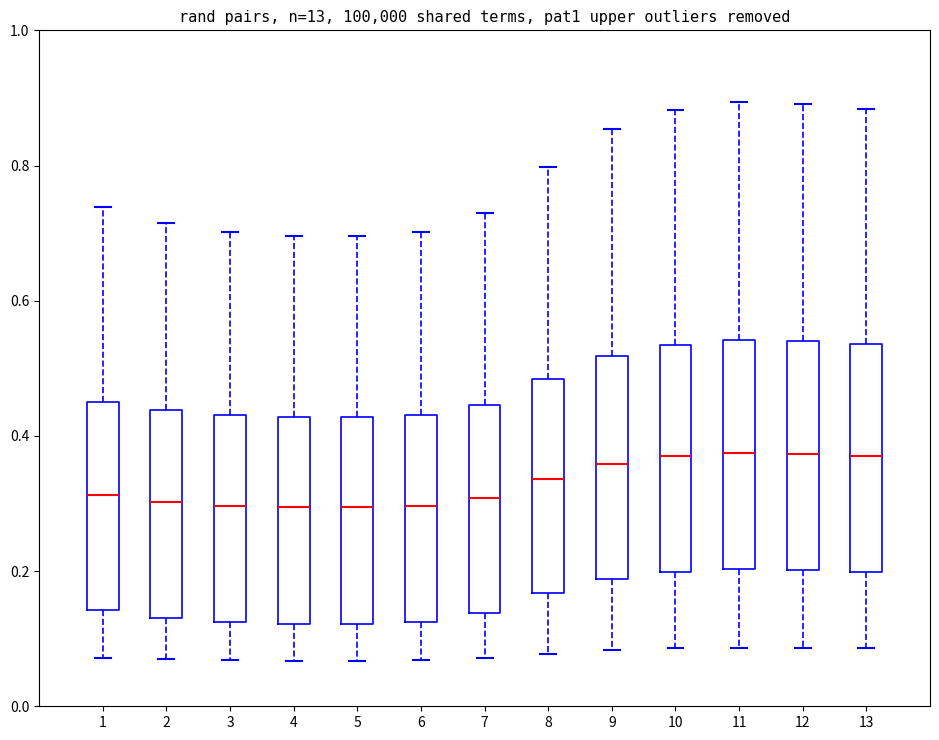

Reading left to right, read every box against the y-axis: the position of its median line, the range the box covers, and the ends of its whiskers. The values are not printed on the chart, so give them approximately, as read against the axis.

1: median 0.32, box 0.14 to 0.46, whiskers 0.08 to 0.74
2: median 0.30, box 0.14 to 0.44, whiskers 0.06 to 0.72
3: median 0.30, box 0.12 to 0.44, whiskers 0.06 to 0.70
4: median 0.30, box 0.12 to 0.42, whiskers 0.06 to 0.70
5: median 0.30, box 0.12 to 0.42, whiskers 0.06 to 0.70
6: median 0.30, box 0.12 to 0.44, whiskers 0.06 to 0.70
7: median 0.30, box 0.14 to 0.44, whiskers 0.08 to 0.72
8: median 0.34, box 0.16 to 0.48, whiskers 0.08 to 0.80
9: median 0.36, box 0.18 to 0.52, whiskers 0.08 to 0.86
10: median 0.36, box 0.20 to 0.54, whiskers 0.08 to 0.88
11: median 0.38, box 0.20 to 0.54, whiskers 0.08 to 0.90
12: median 0.38, box 0.20 to 0.54, whiskers 0.08 to 0.90
13: median 0.38, box 0.20 to 0.54, whiskers 0.08 to 0.88